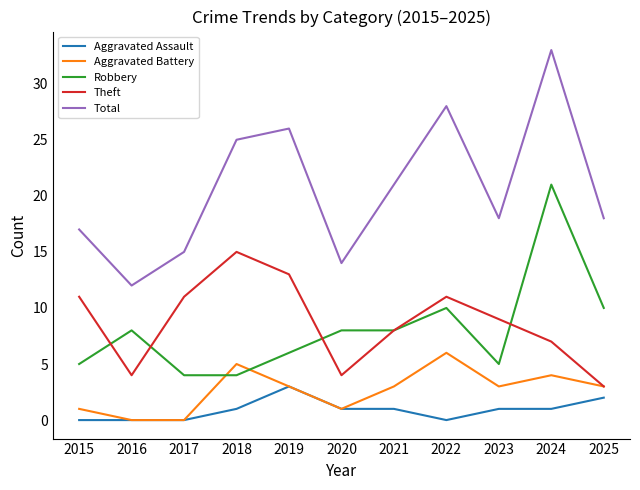

What is the maximum value shown in the chart?

33